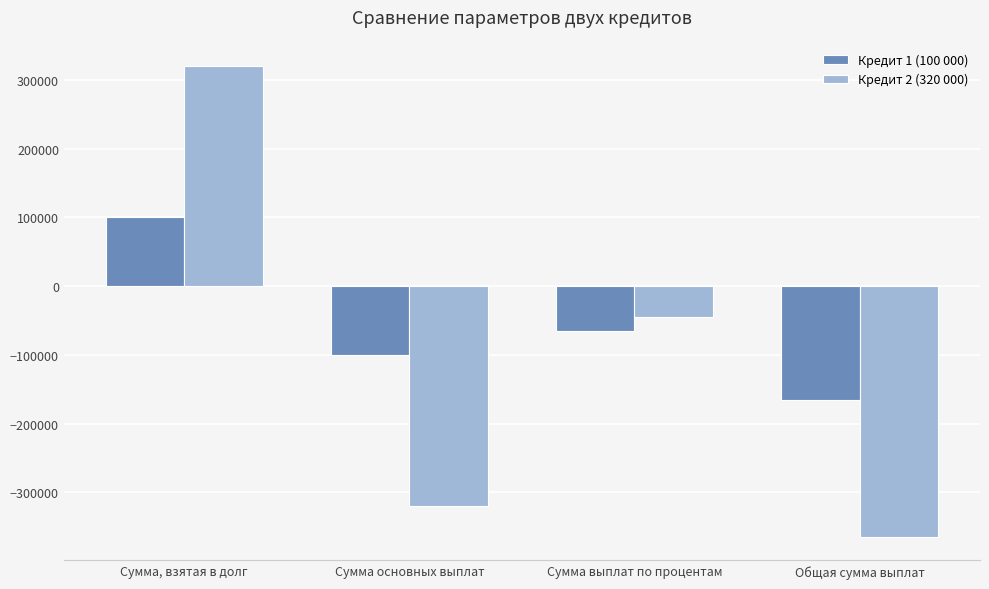

What is the greatest value displayed?

320000.0